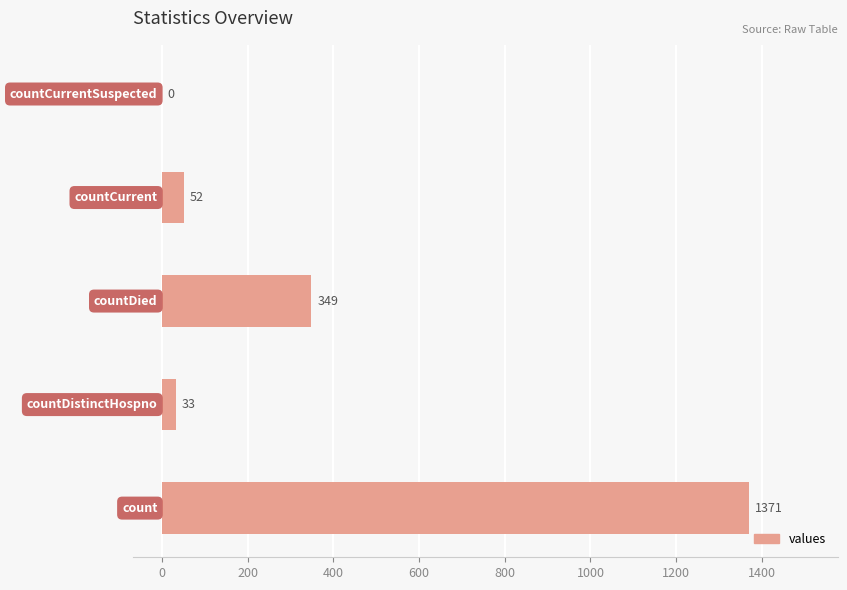

What is the maximum value shown in the chart?

1371